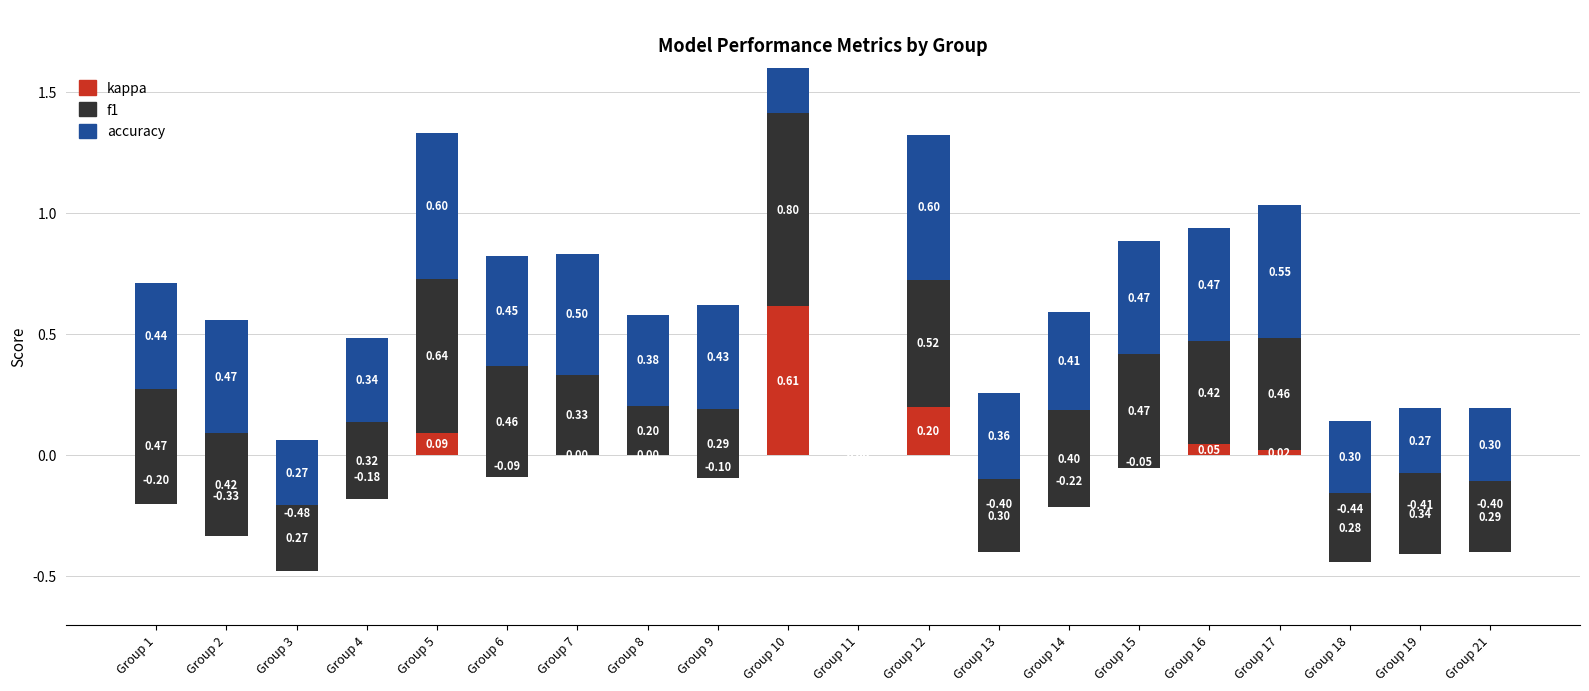

How many bars are there in each group?

3